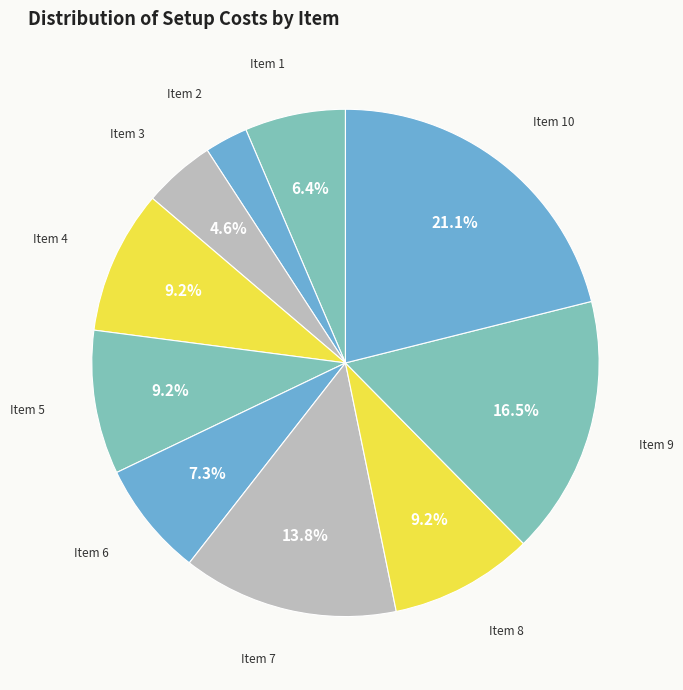

What is the smallest slice in the pie chart?

Item 2